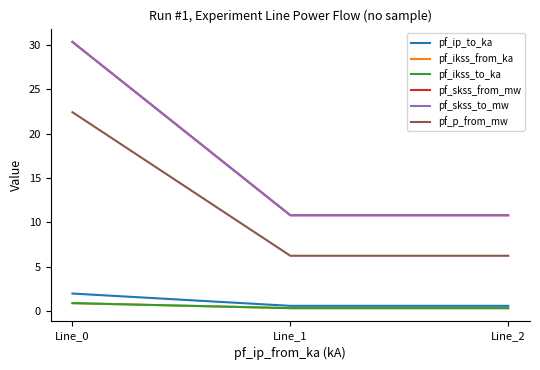

At how many categories does at least one series exceed 28?

1